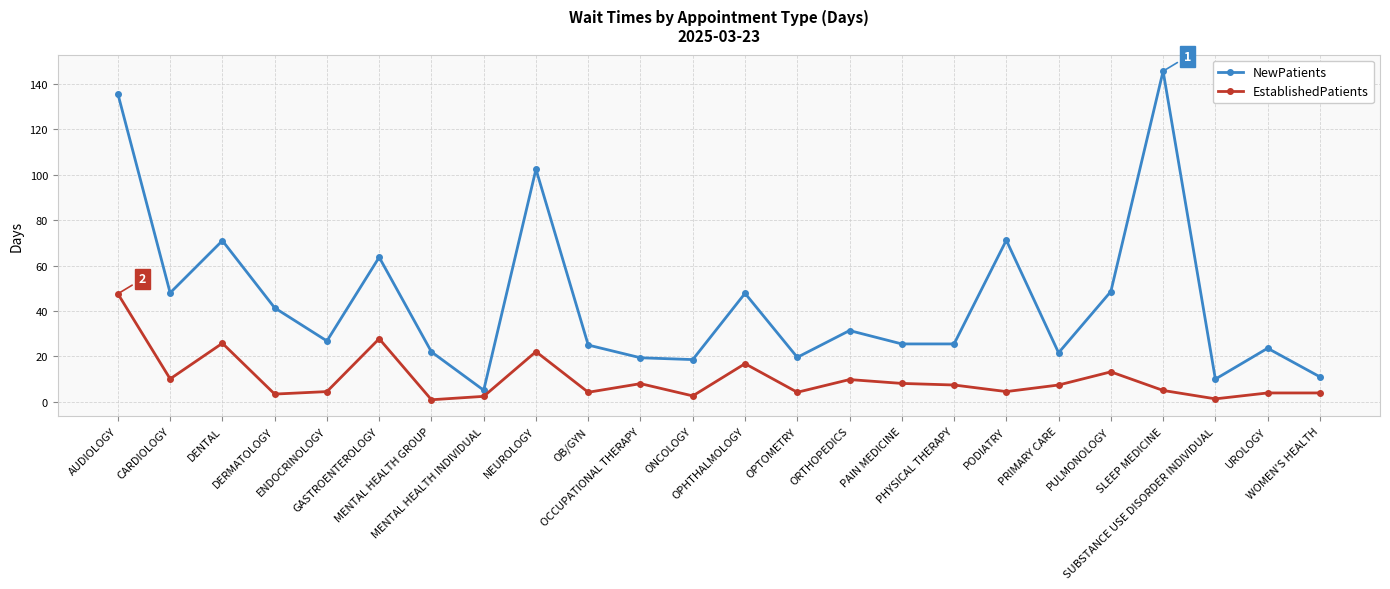

Which series has the largest range (max minus min)?

NewPatients